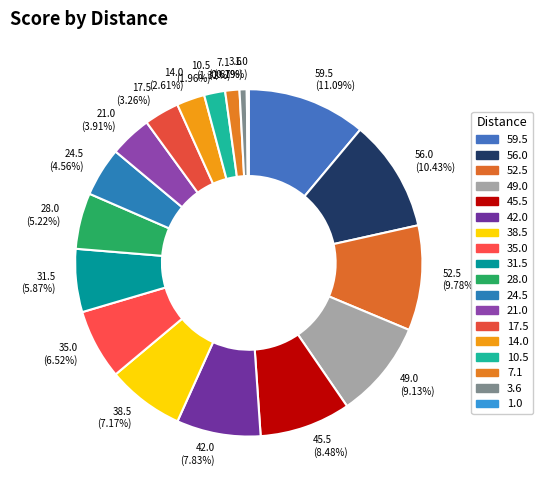

To the nearest percent, what percentage of the pie is 28.0?

5%